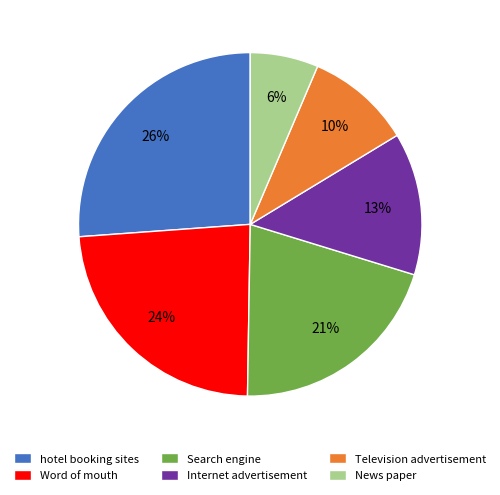

Is it true that Television advertisement is 1% of the pie?

False